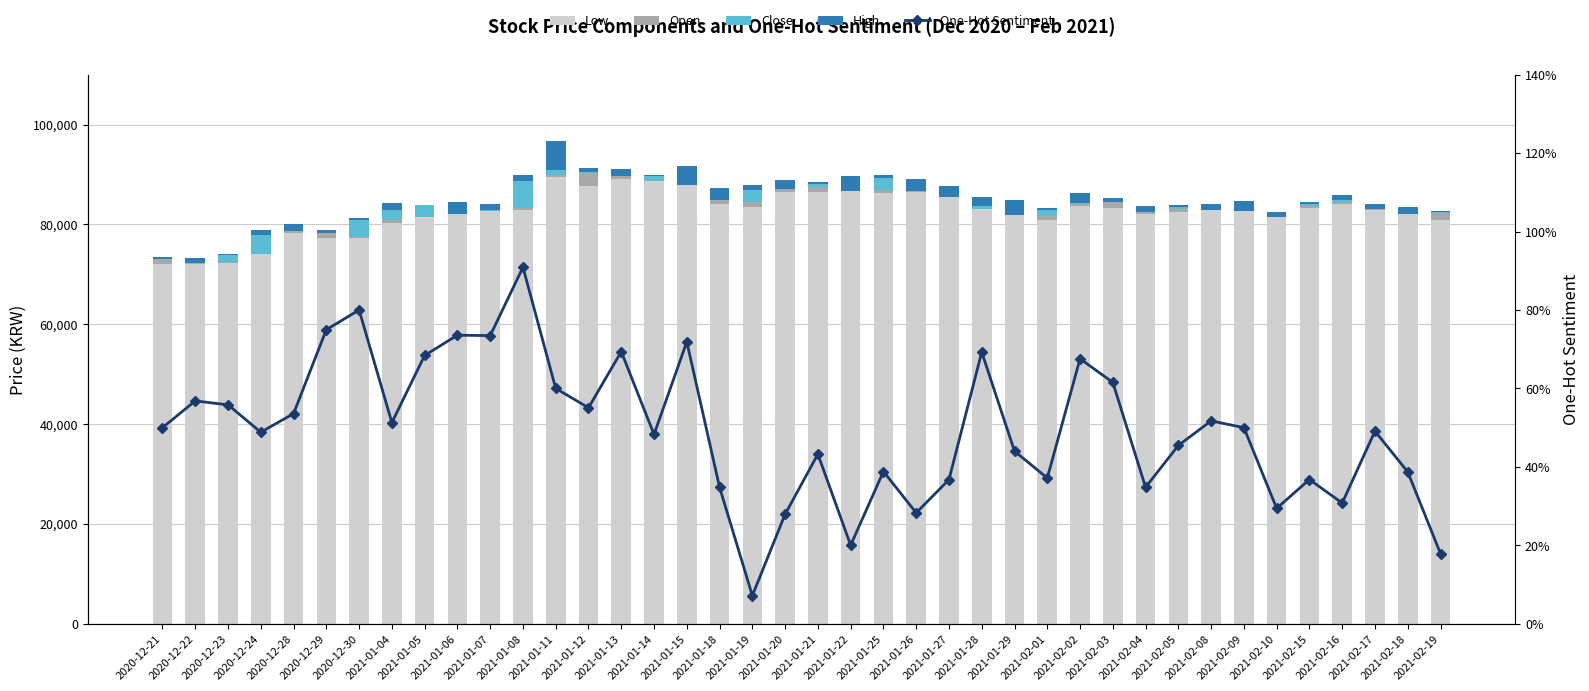

At which label is High closest to 2900?

2021-01-22